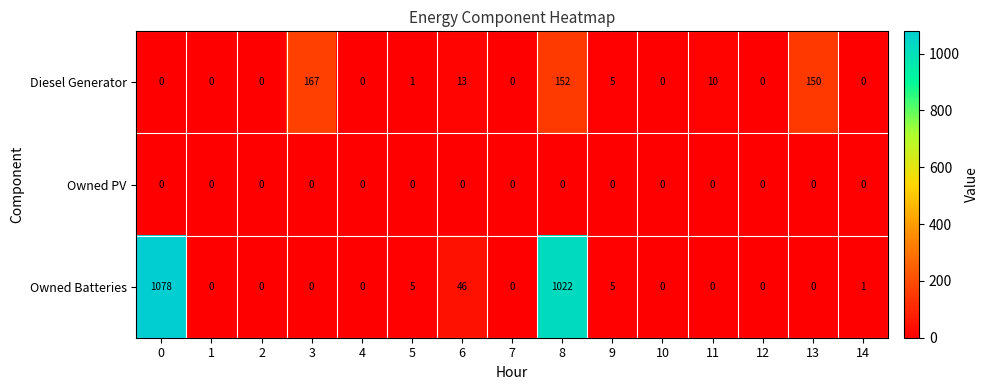

Between 0 and 7, which series saw the biggest shift?

Owned Batteries